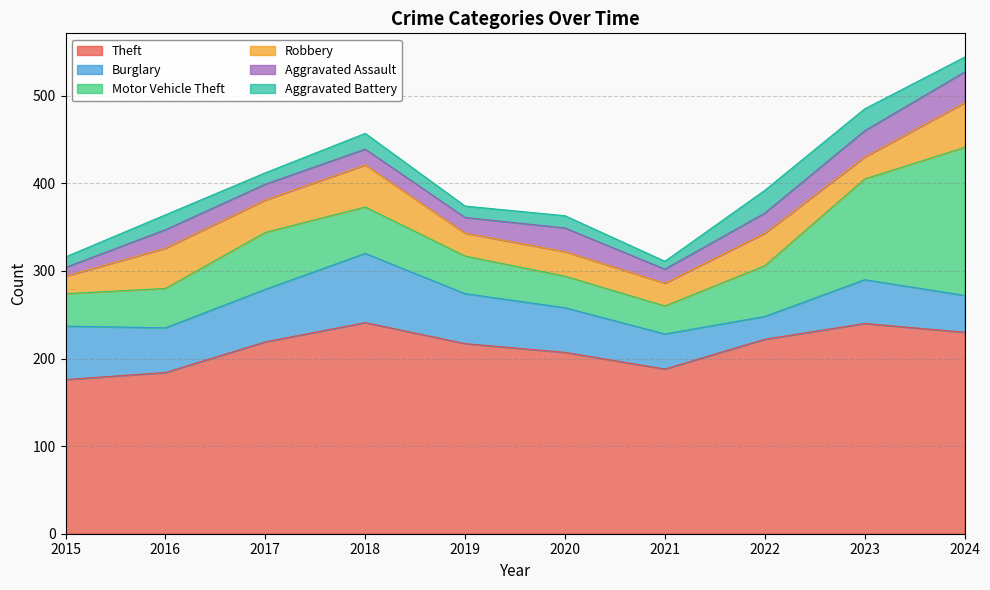

What is the maximum value shown in the chart?

241